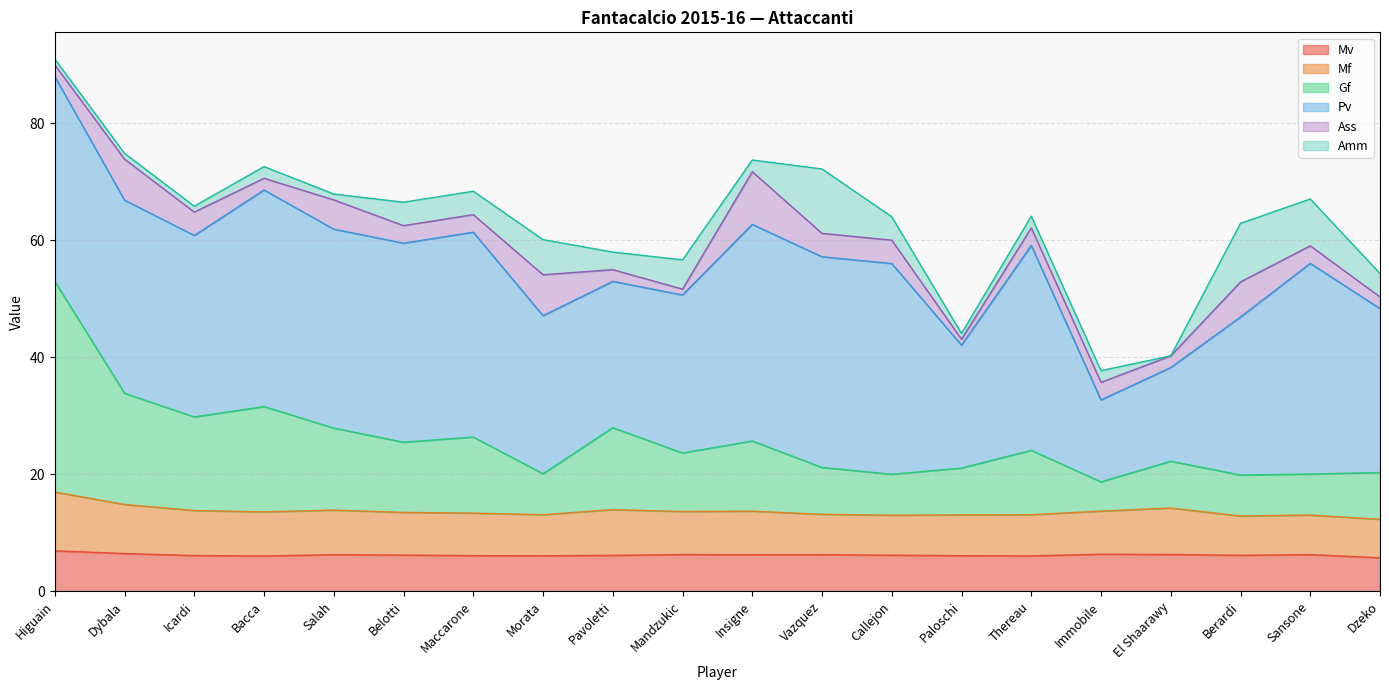

What position from the left is Maccarone?

7